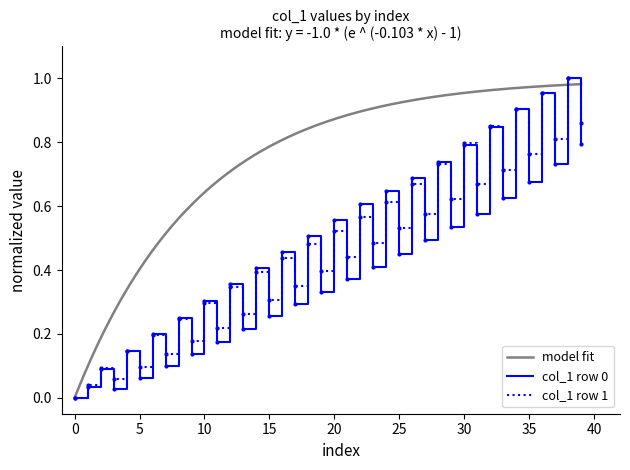

How many intersections are there between col_1_row0 and col_1_row1?

26